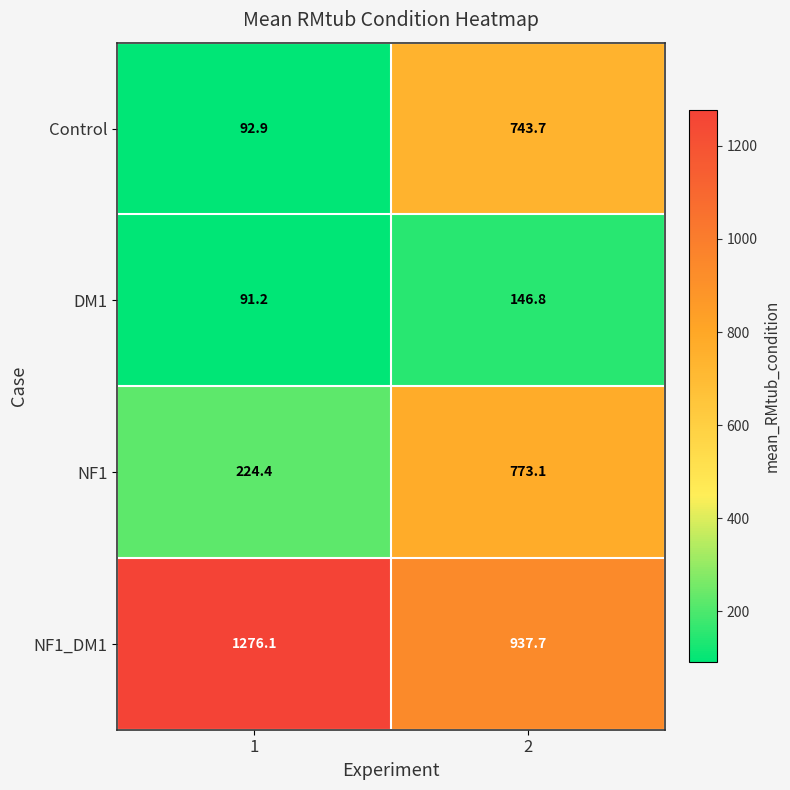

What is the total value across all series at 2?

2601.3